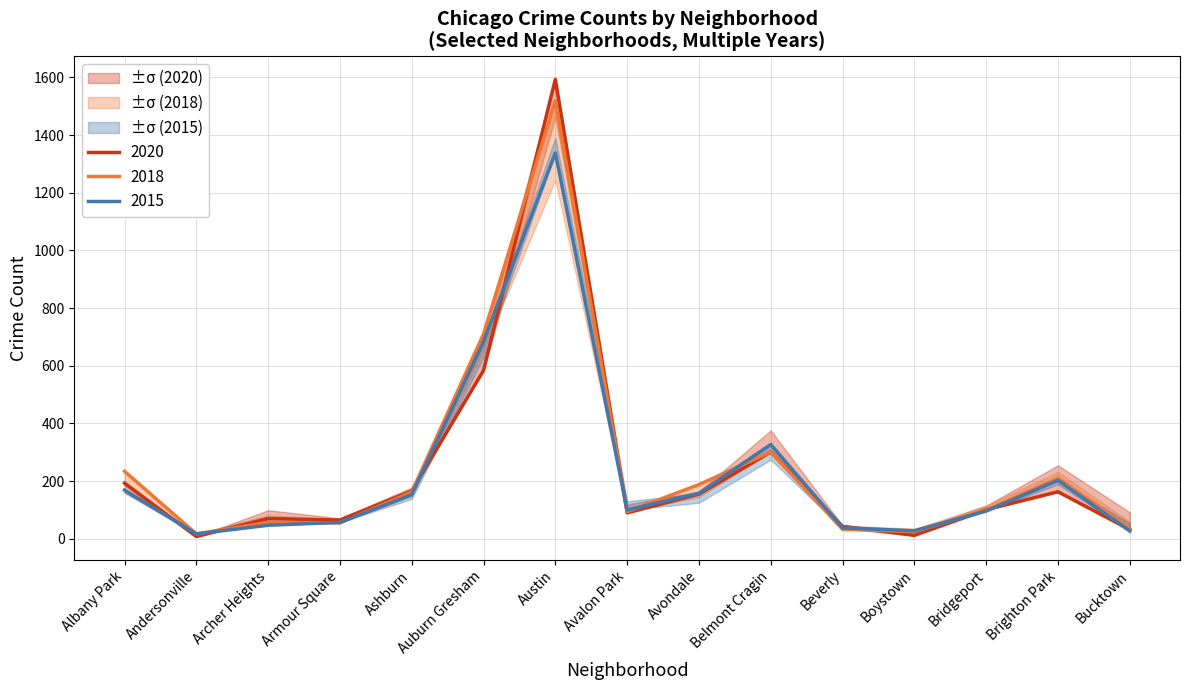

What is the spread (max minus min) of values at Brighton Park?

47